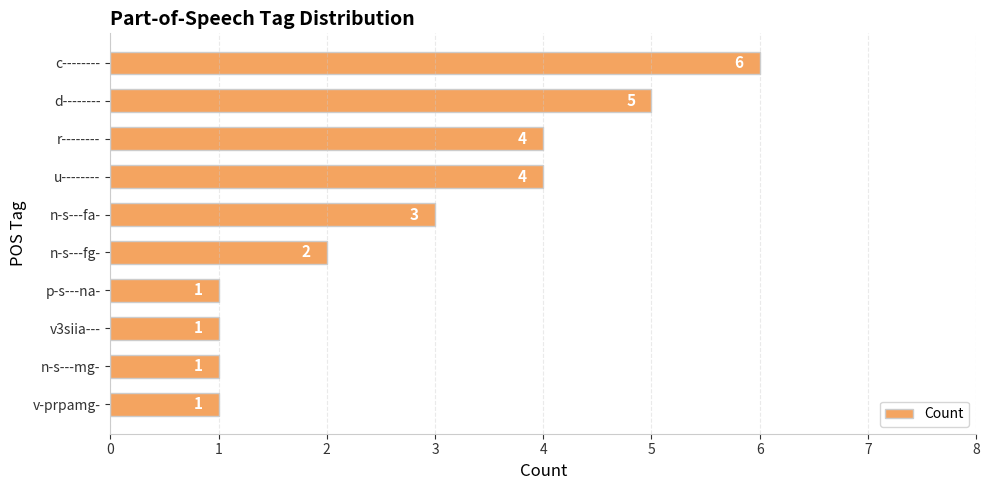

What is the value of the 1st bar from the top?

6